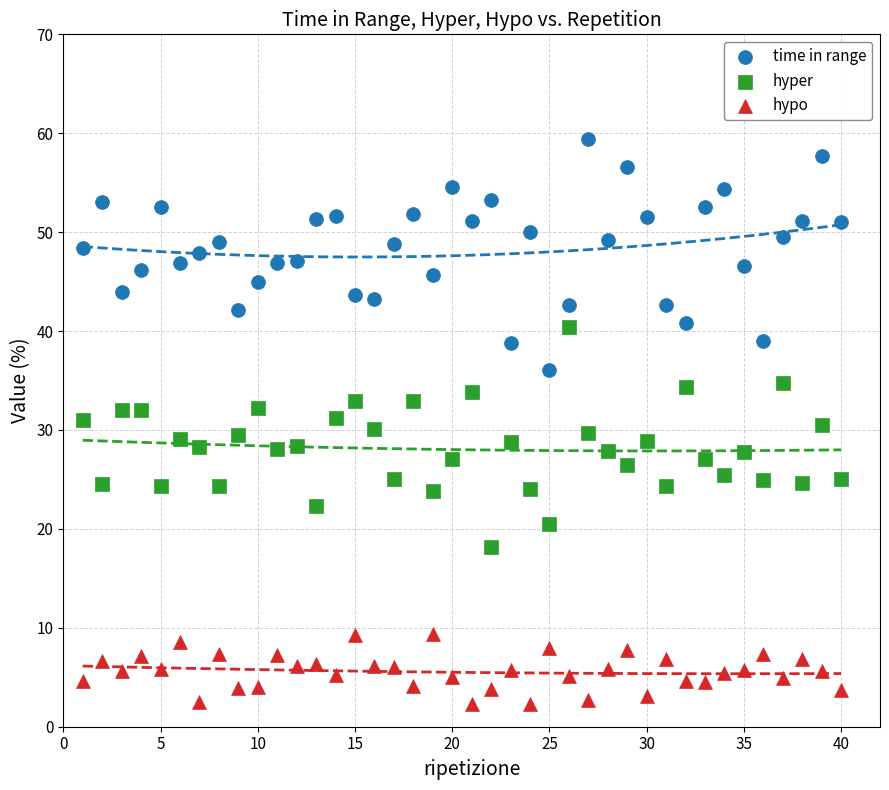

Which series contains the lowest Y value?

hypo